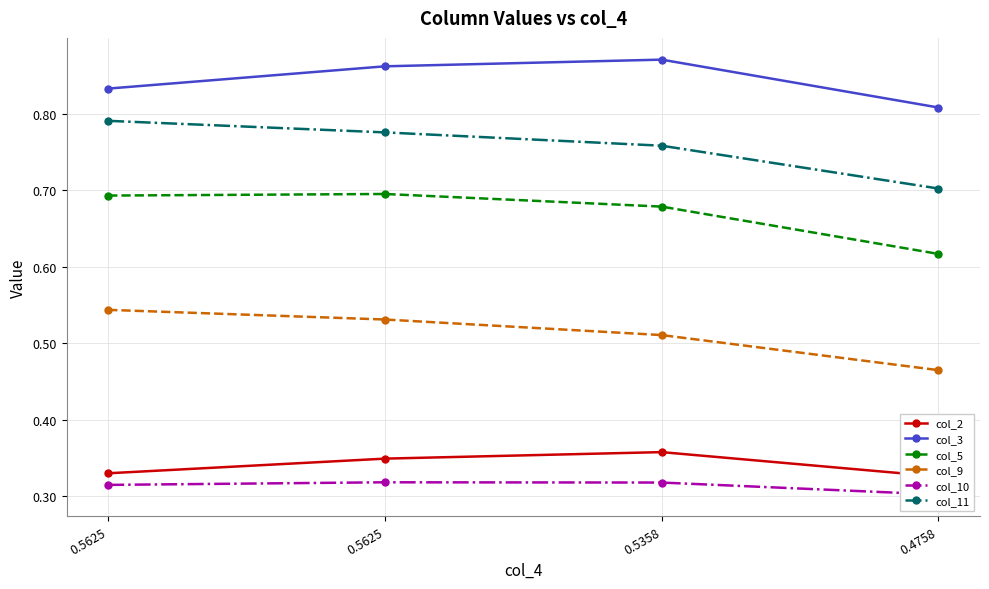

The value of col_9 at 0.4758 is 0.6. True or false?

False